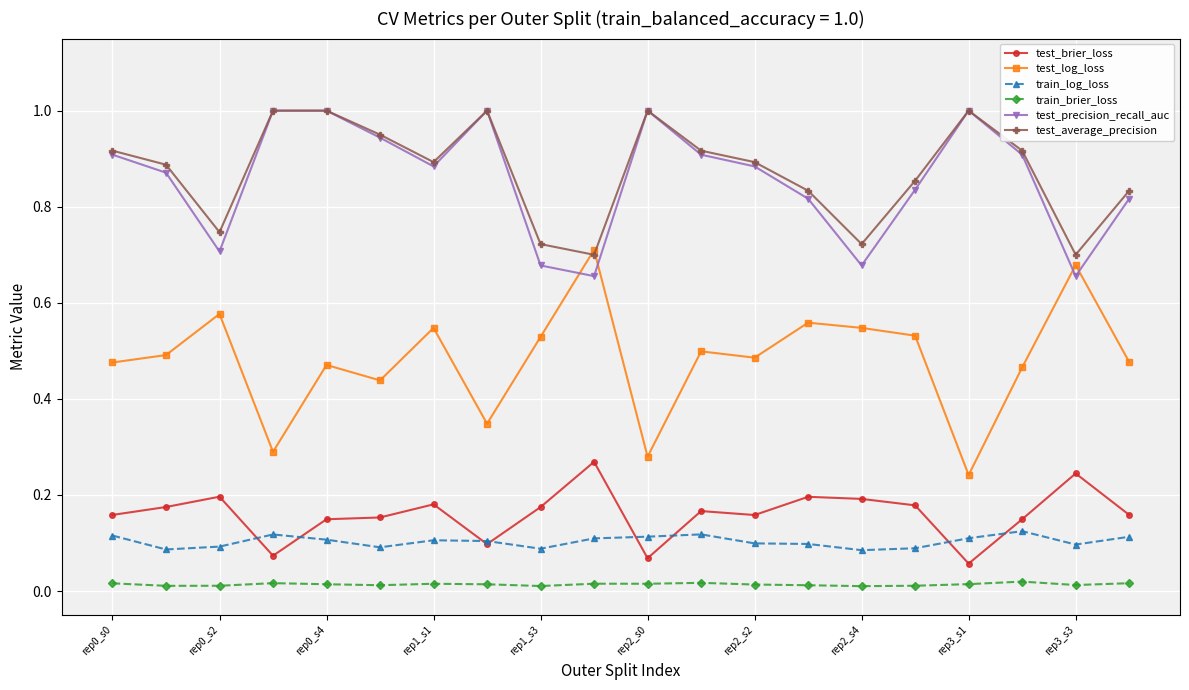

True or false: train_brier_loss has more than 0 interior local peaks.

True